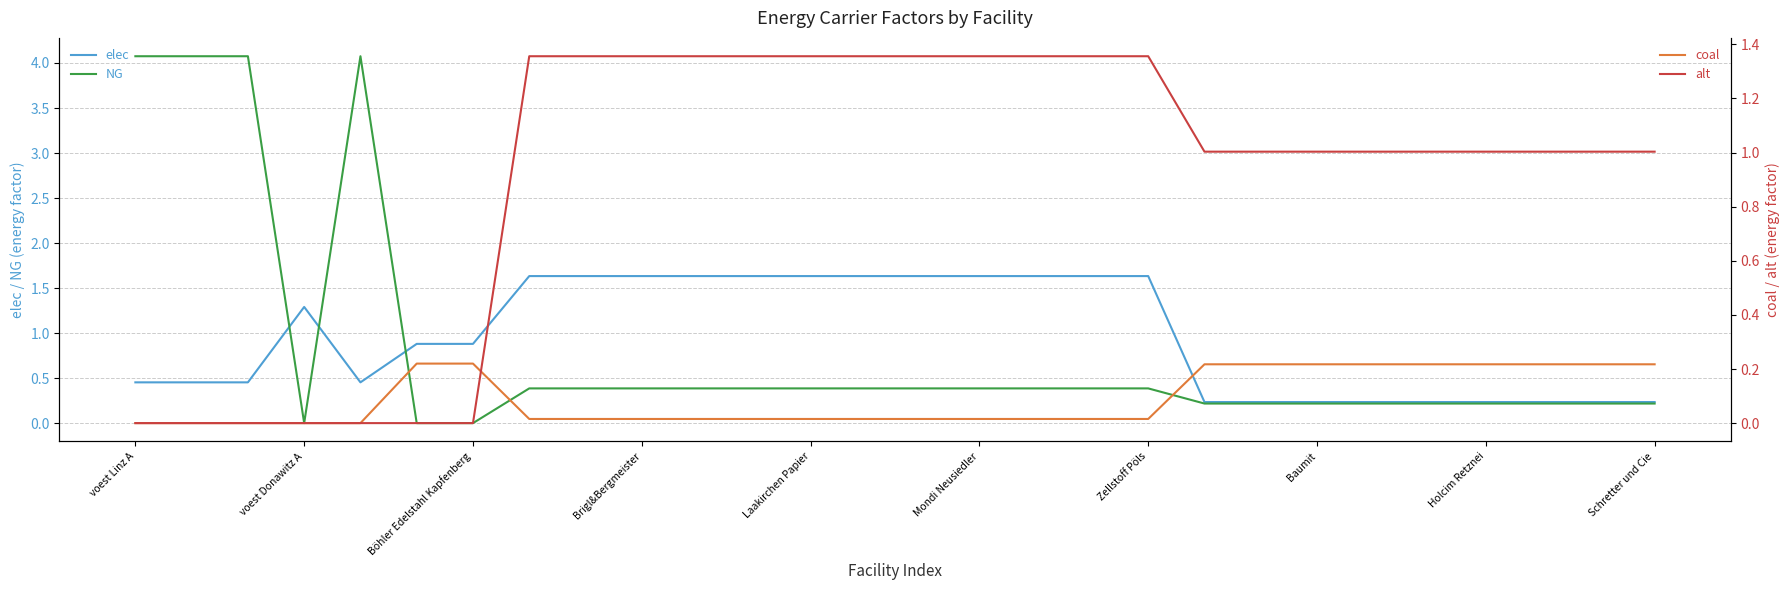

What is the average value of the coal series?

0.1